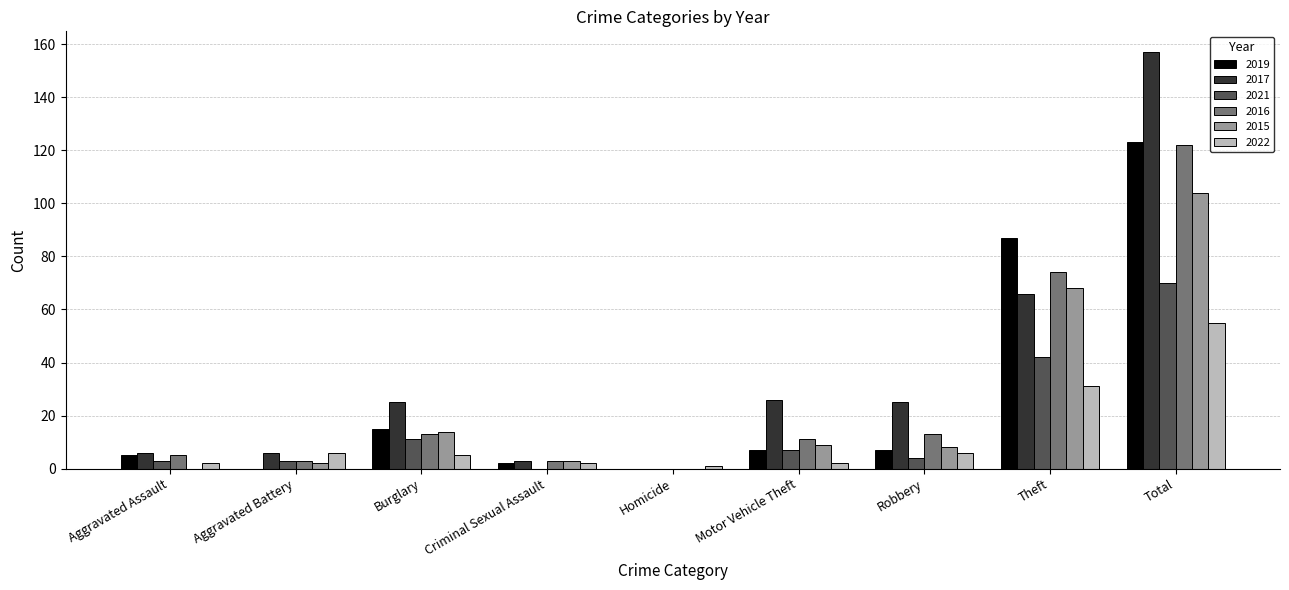

Reading left to right, what are all the values shown in this chart?

2019: Aggravated Assault=5	Aggravated Battery=0	Burglary=15	Criminal Sexual Assault=2	Homicide=0	Motor Vehicle Theft=7	Robbery=7	Theft=87	Total=123
2017: Aggravated Assault=6	Aggravated Battery=6	Burglary=25	Criminal Sexual Assault=3	Homicide=0	Motor Vehicle Theft=26	Robbery=25	Theft=66	Total=157
2021: Aggravated Assault=3	Aggravated Battery=3	Burglary=11	Criminal Sexual Assault=0	Homicide=0	Motor Vehicle Theft=7	Robbery=4	Theft=42	Total=70
2016: Aggravated Assault=5	Aggravated Battery=3	Burglary=13	Criminal Sexual Assault=3	Homicide=0	Motor Vehicle Theft=11	Robbery=13	Theft=74	Total=122
2015: Aggravated Assault=0	Aggravated Battery=2	Burglary=14	Criminal Sexual Assault=3	Homicide=0	Motor Vehicle Theft=9	Robbery=8	Theft=68	Total=104
2022: Aggravated Assault=2	Aggravated Battery=6	Burglary=5	Criminal Sexual Assault=2	Homicide=1	Motor Vehicle Theft=2	Robbery=6	Theft=31	Total=55